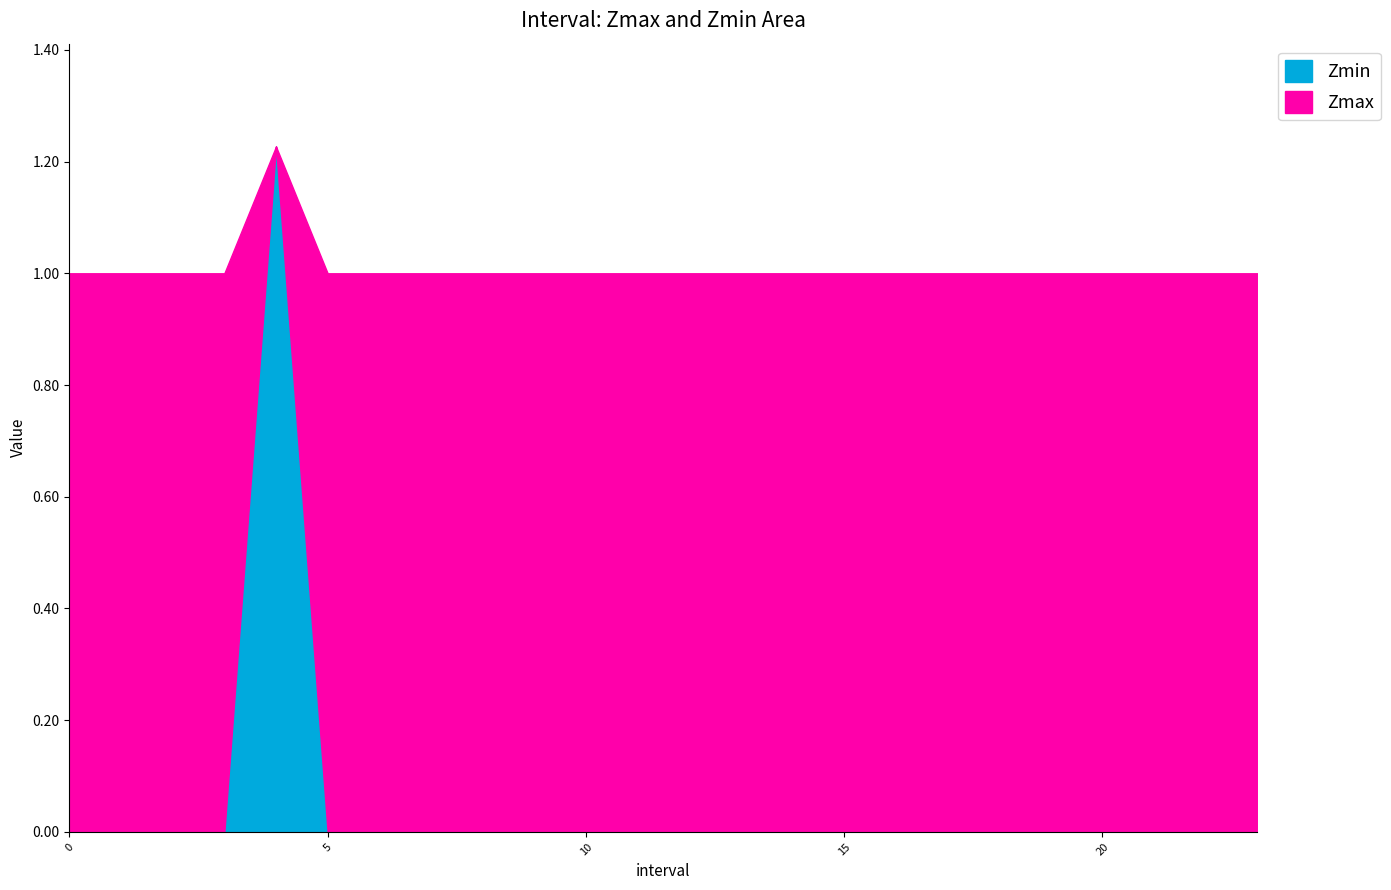

What is the total value across all series at 16?

1.0